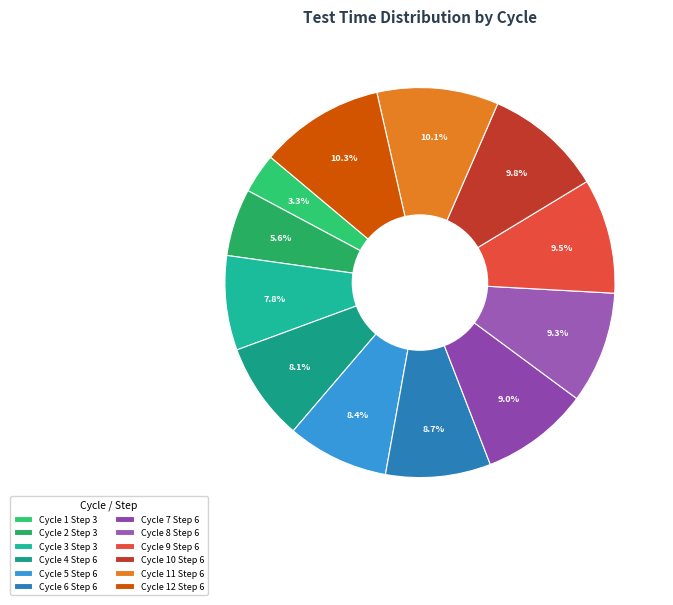

Is it true that Cycle 3 Step 3 is 8% of the pie?

True